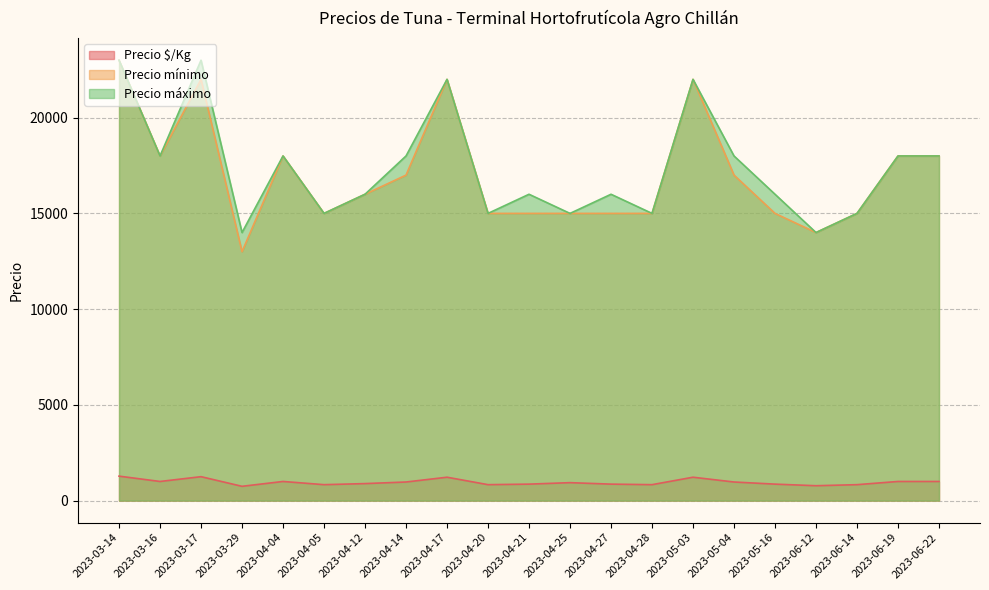

What is the label of the 2nd point from the left?

2023-03-16